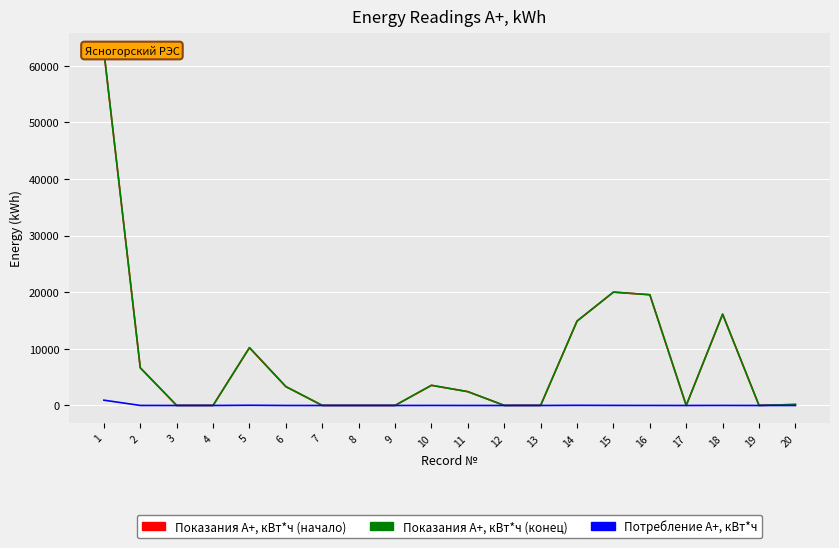

What is the sum of the Показания А+, кВт*ч (начало) values at 1 and 12?

62593.3